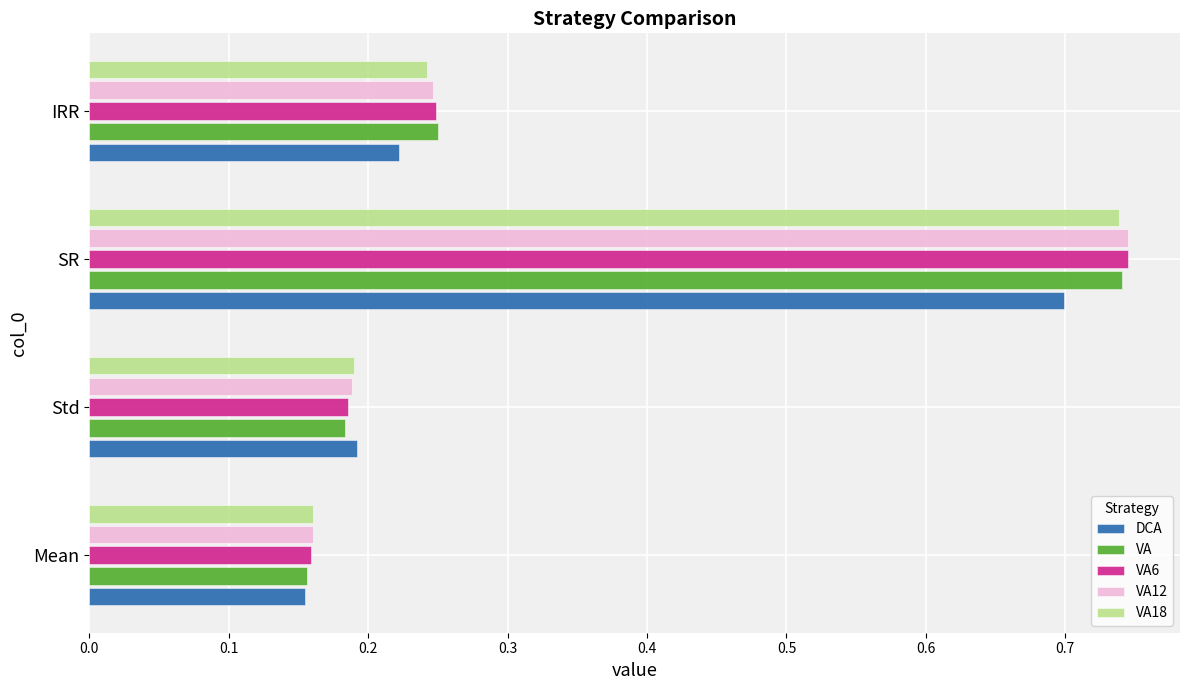

Rank the categories by VA6 value from highest to lowest.

SR, IRR, Std, Mean